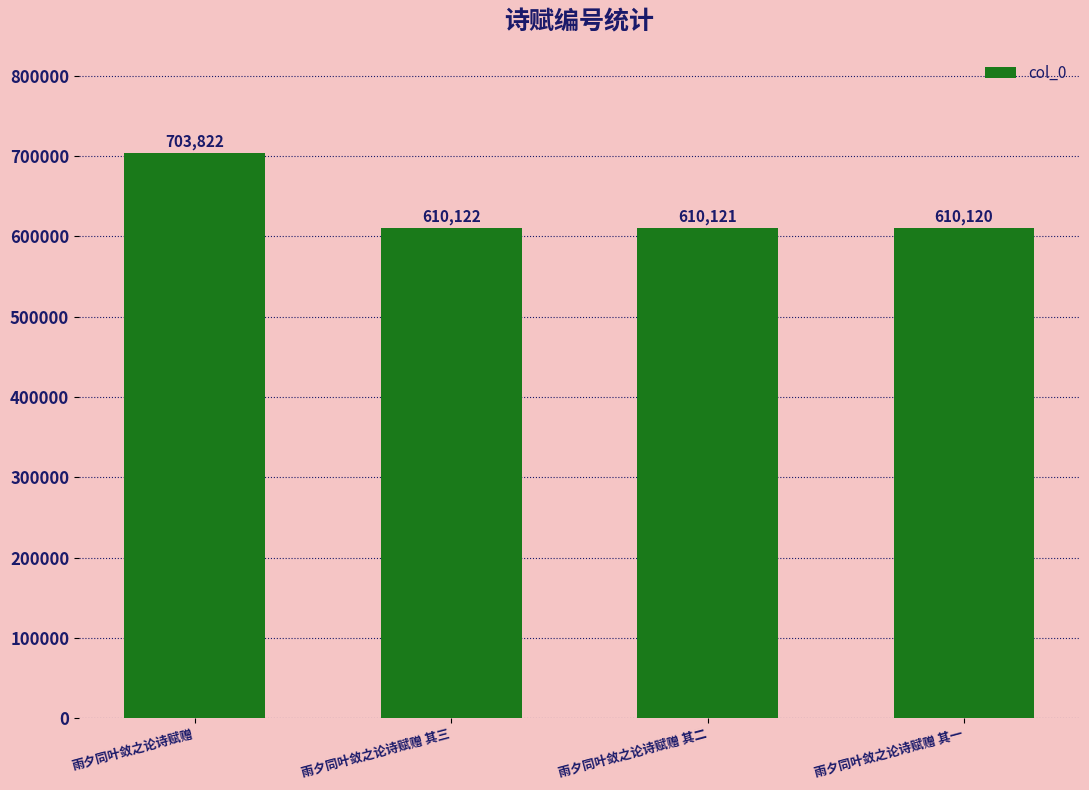

Reading left to right, what are all the values shown in this chart?

703822	610122	610121	610120